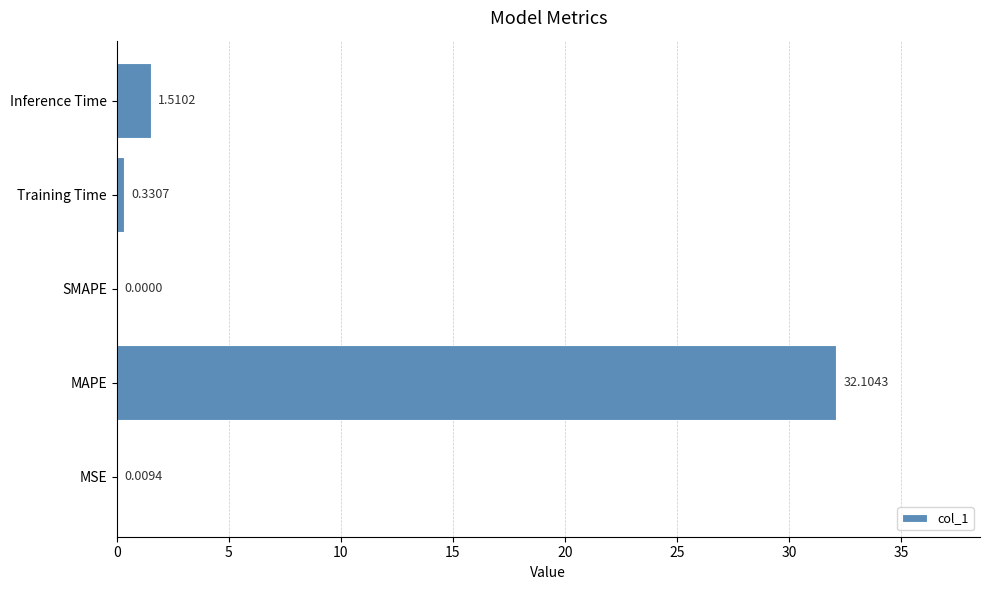

Which has a higher value, MAPE or MSE?

MAPE